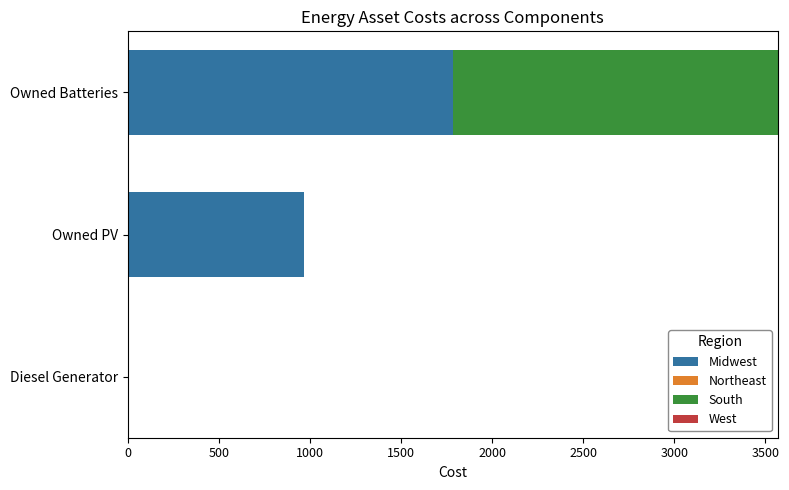

At which label does Midwest reach its peak?

Owned Batteries